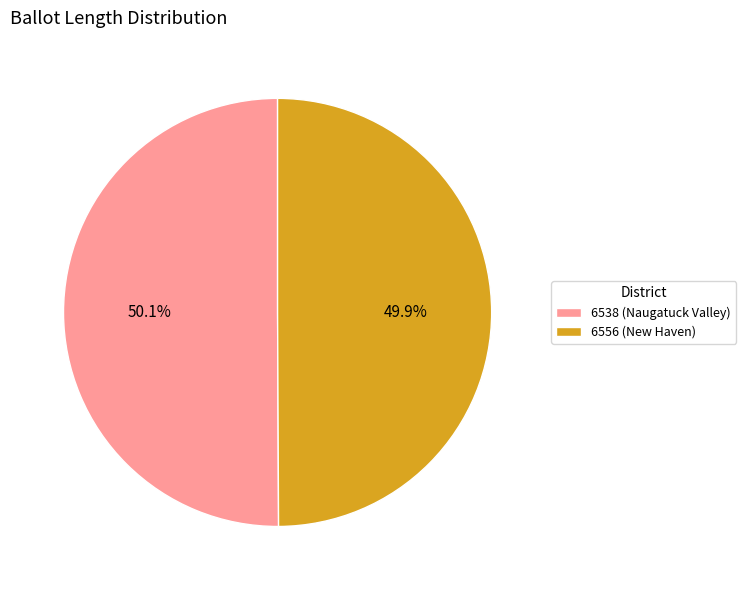

Is there a majority slice in this chart?

Yes